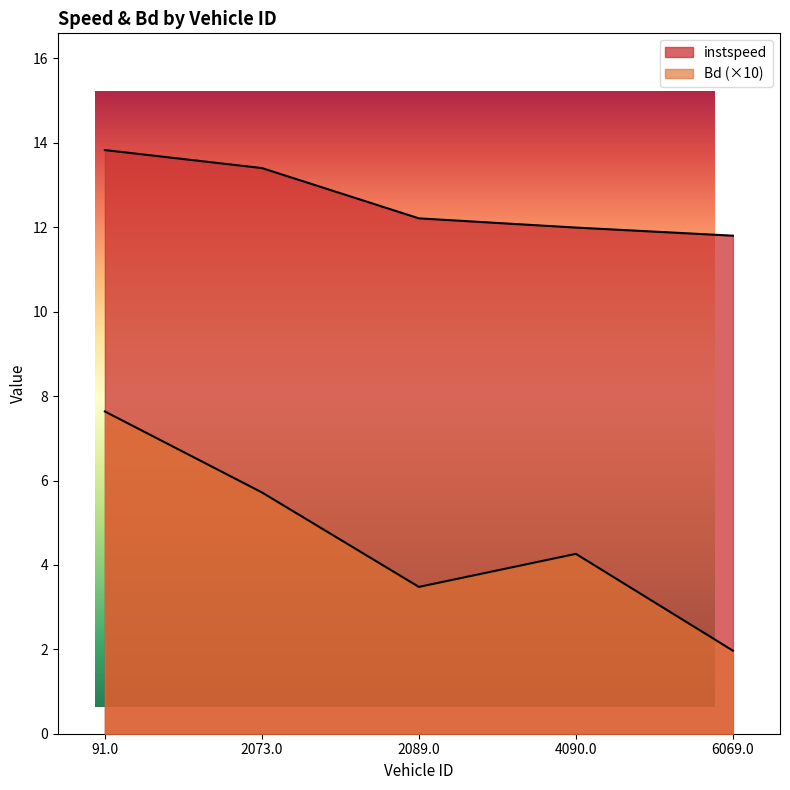

Where is instspeed nearest to the value 12?

4090.0